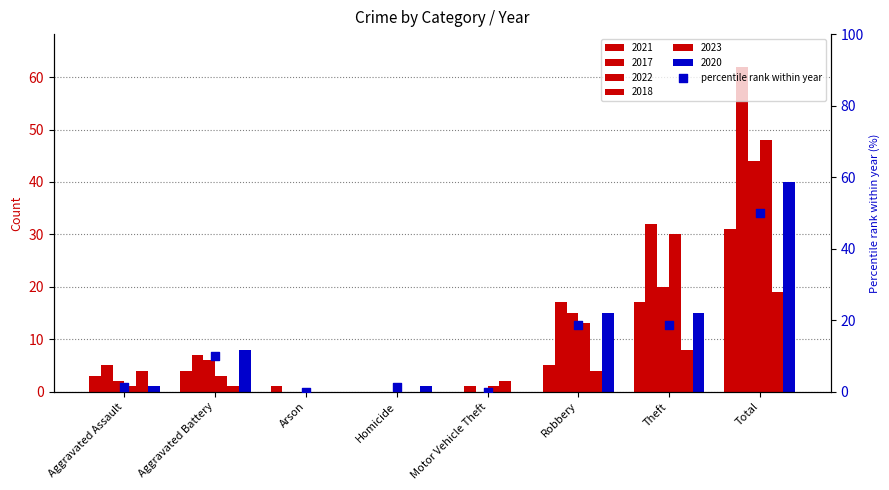

Which has a higher value, Arson or Total?

Total